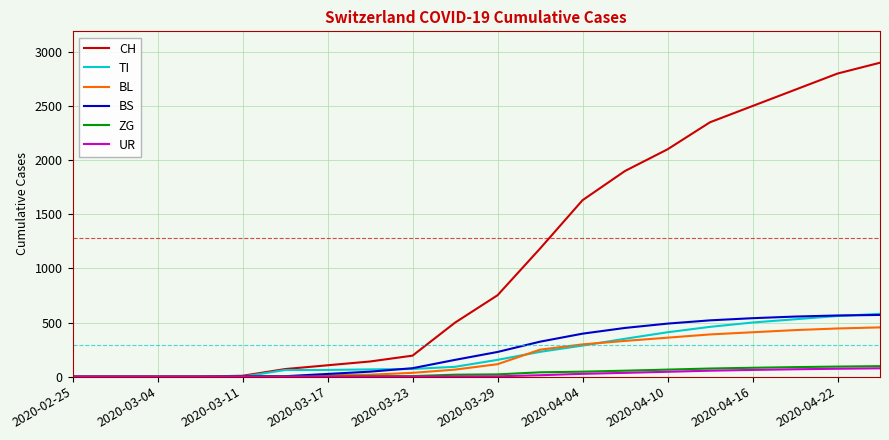

What are all the series names shown in the legend?

CH, TI, BL, BS, ZG, UR